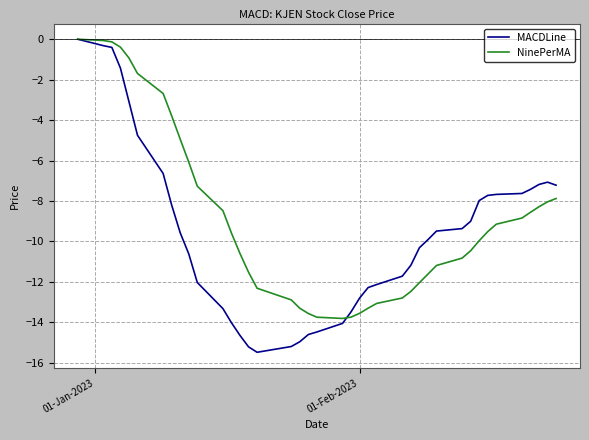

Which series has the widest spread of values?

MACDLine